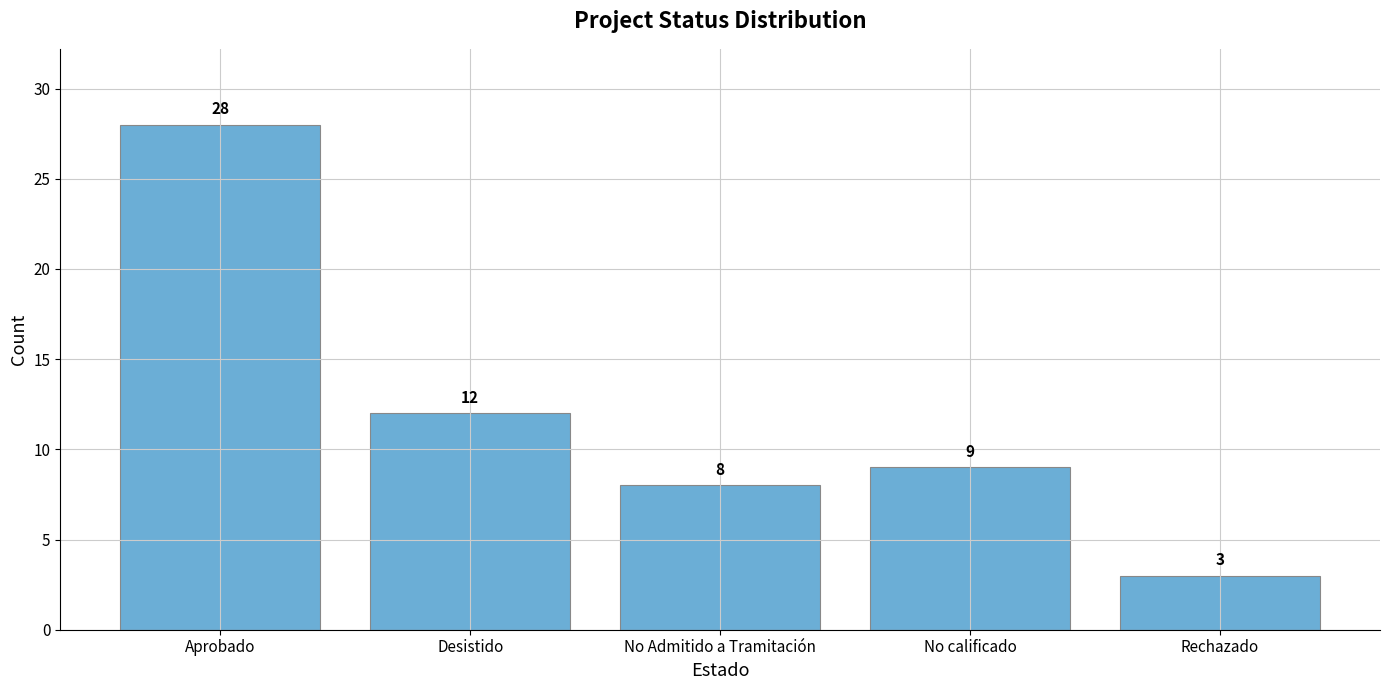

What value does the data have at Aprobado, to the nearest 10?

30